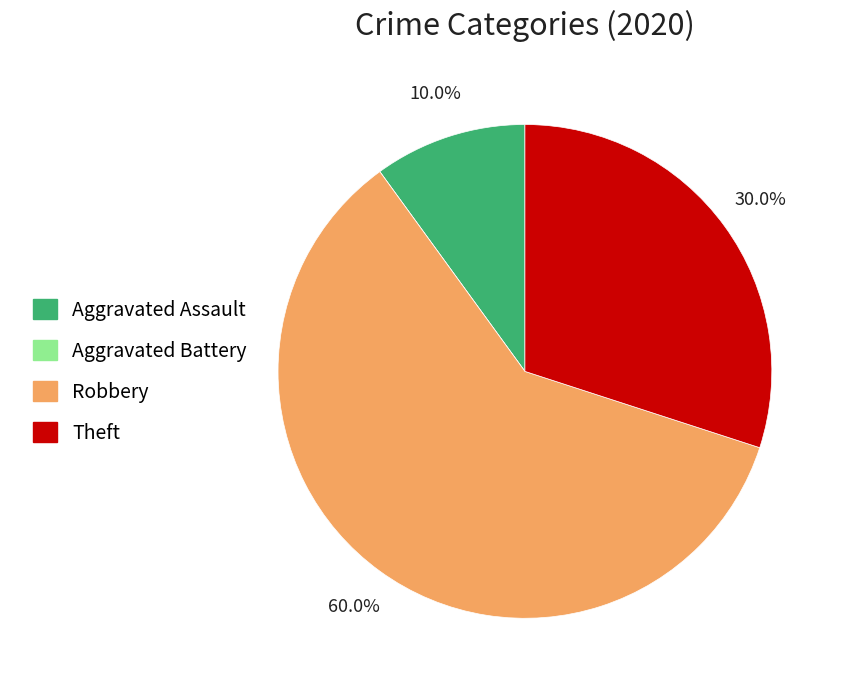

Which slice represents more than half of the pie?

Robbery